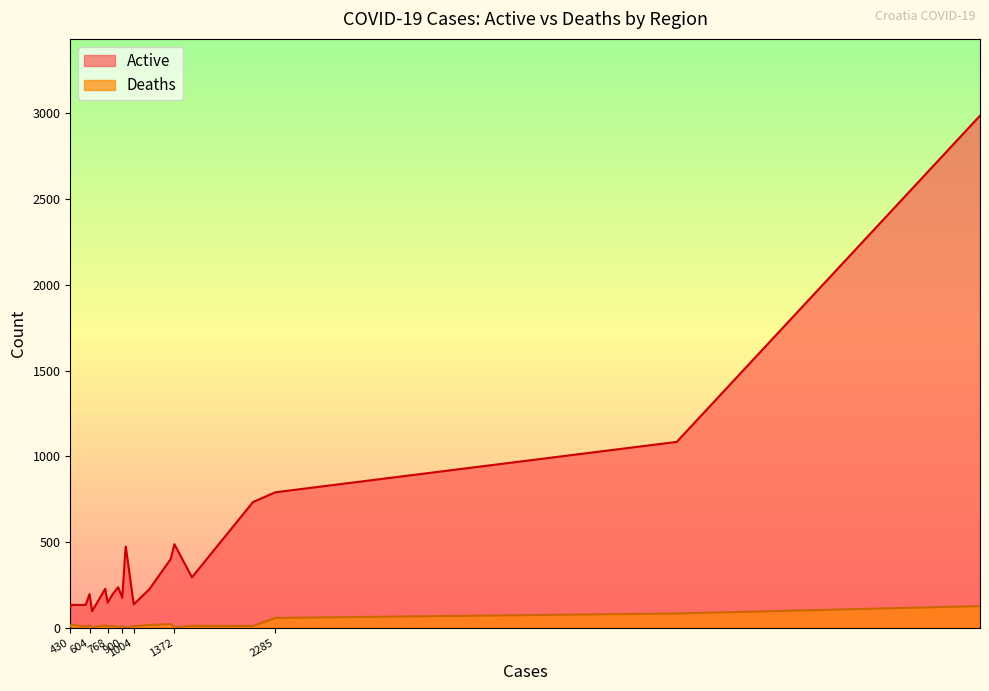

Rank the series by their maximum value, from highest to lowest.

Active, Deaths